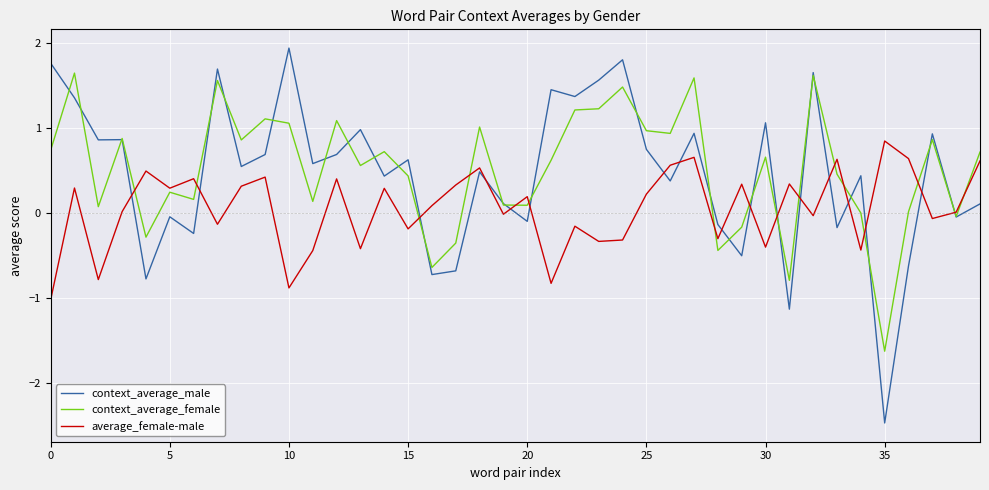

What is the minimum value shown in the chart?

-2.5